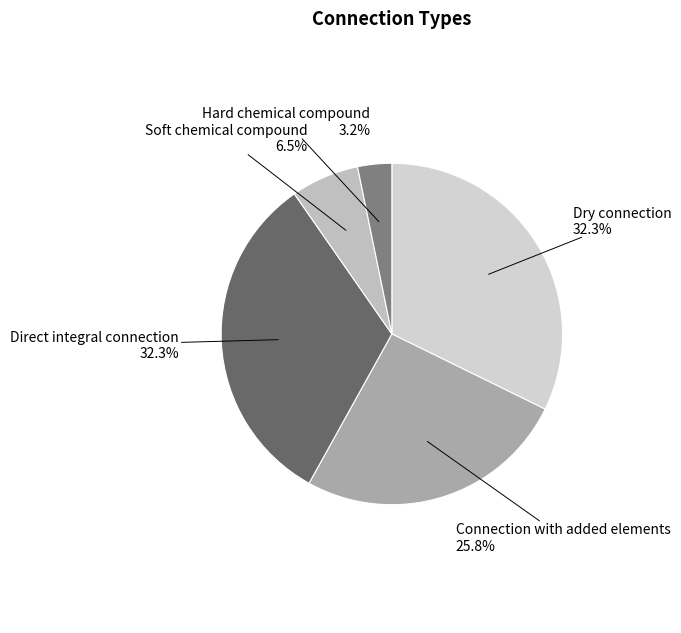

Is there any slice that represents more than half of the pie?

No